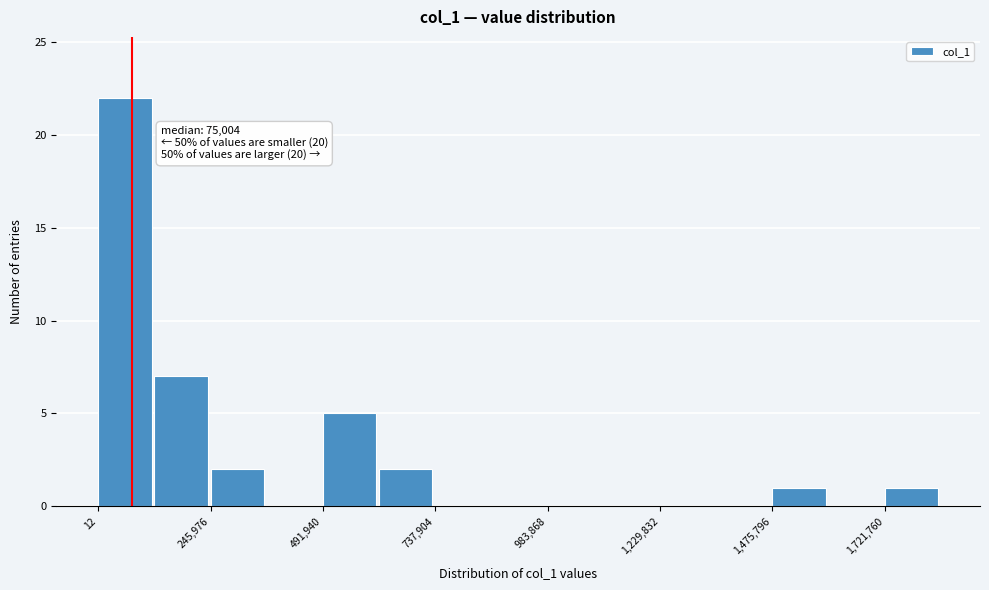

Around what value on the x-axis is the tallest bar? Give the approximate position of its centre, as read against the axis.

50000